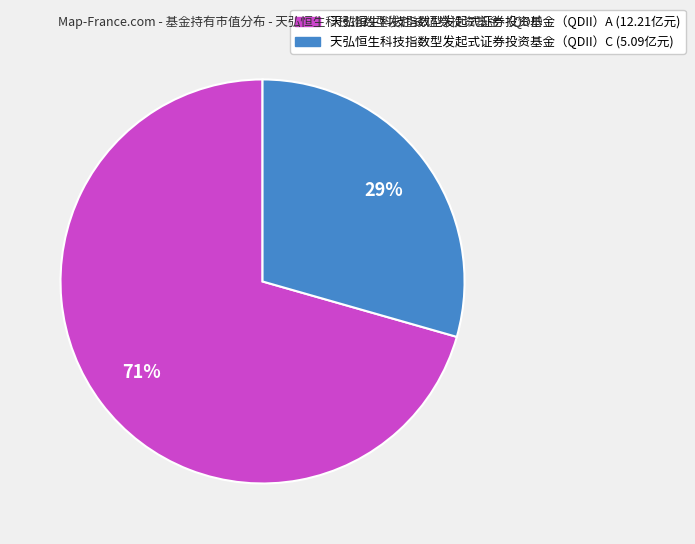

To the nearest percent, what portion does 天弘恒生科技指数型发起式证券投资基金（QDII）C represent?

29%